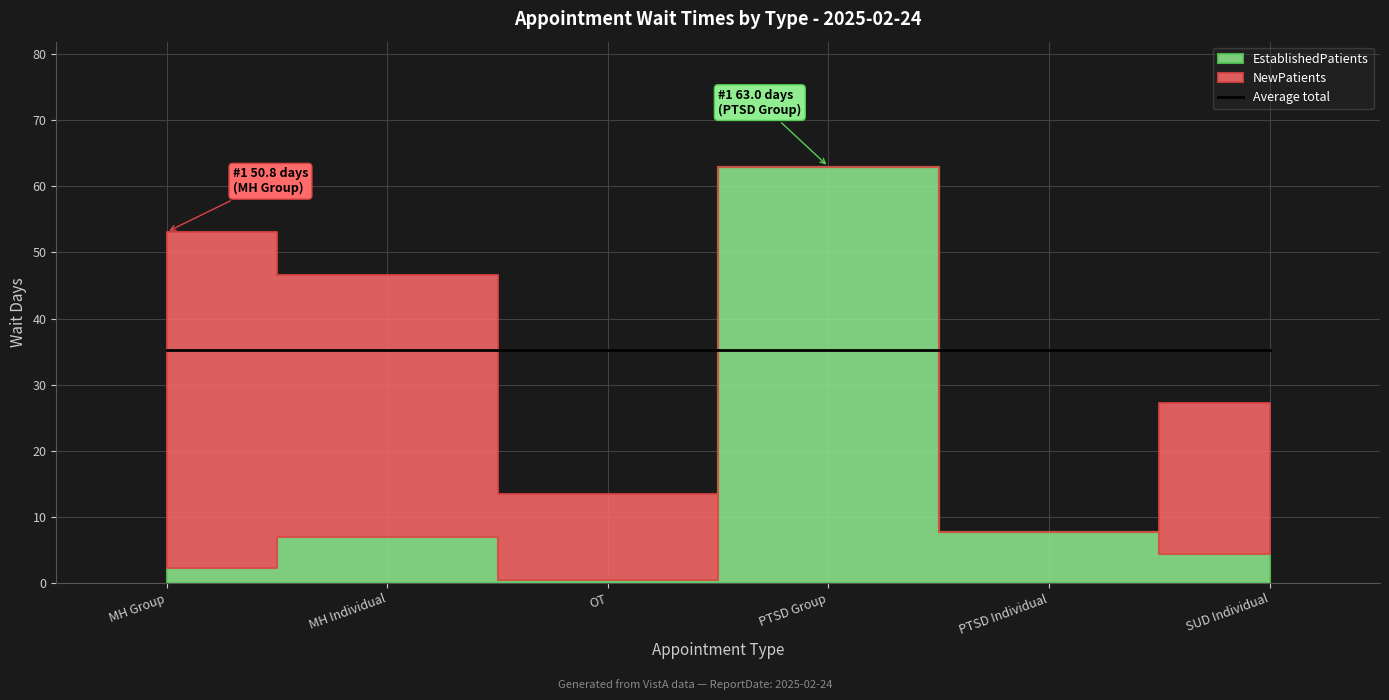

Reading left to right, list all the values displayed in this chart.

EstablishedPatients: 2.3	6.9	0.5	63.0	7.7	4.3
NewPatients: 50.8	39.7	13.0	0.0	0.0	22.9